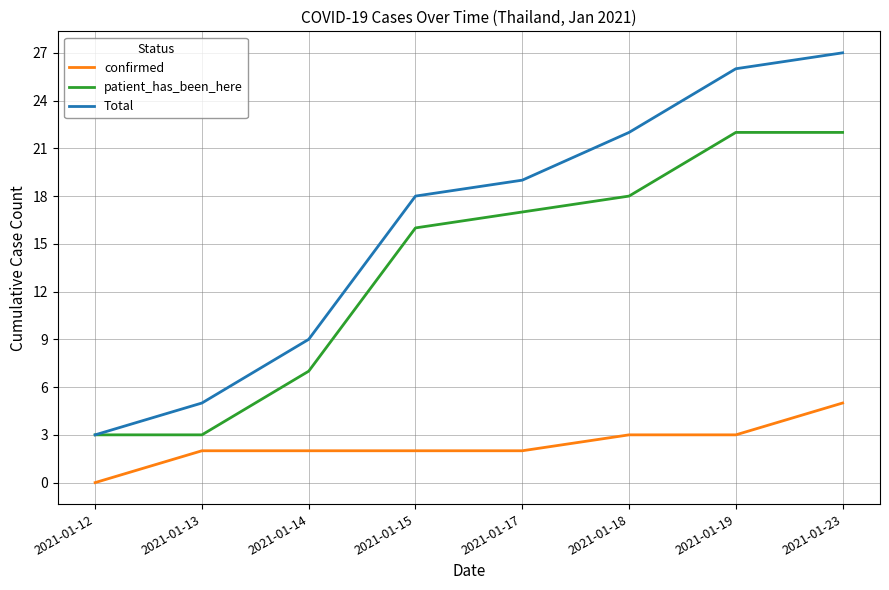

True or false: Total and confirmed cross at least once.

False